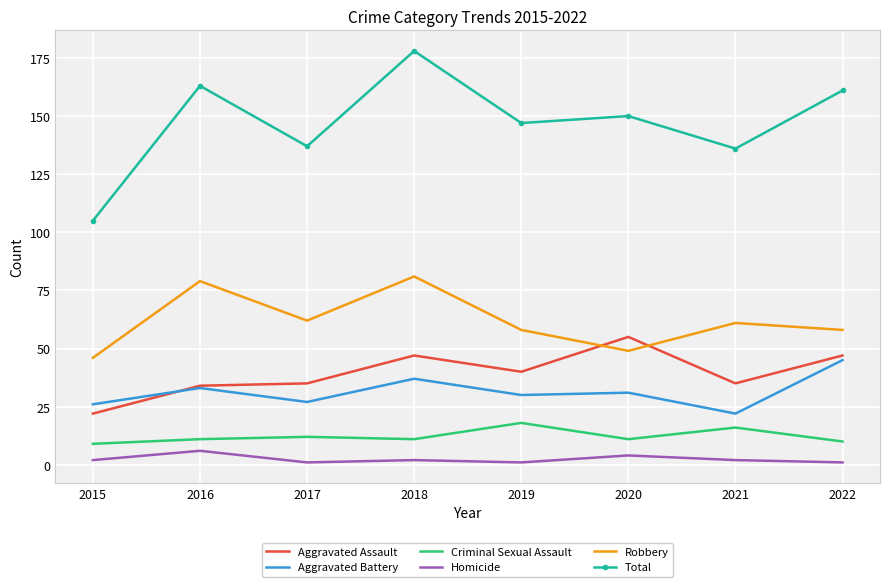

True or false: Homicide and Aggravated Battery intersect in this chart.

False